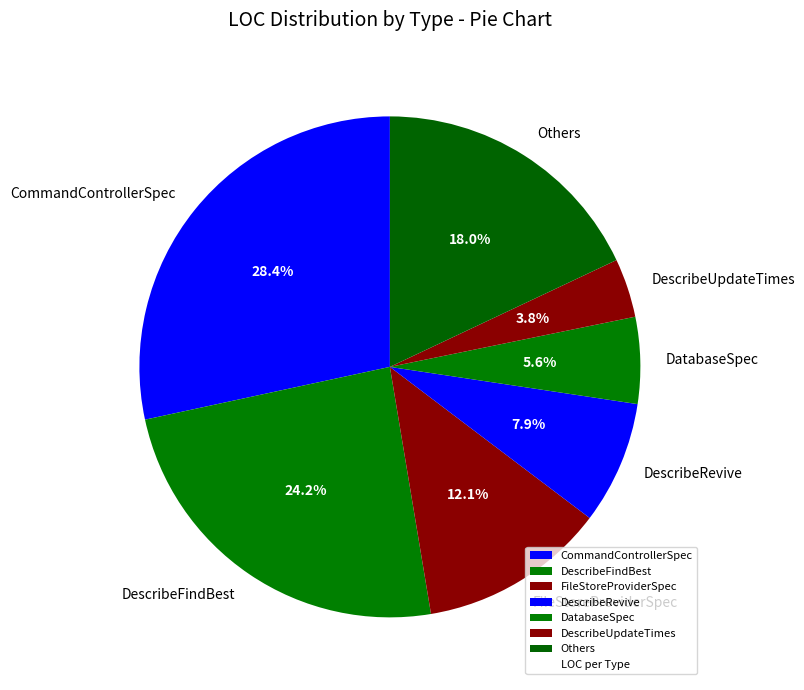

Which category has the smallest portion of the pie?

DescribeUpdateTimes